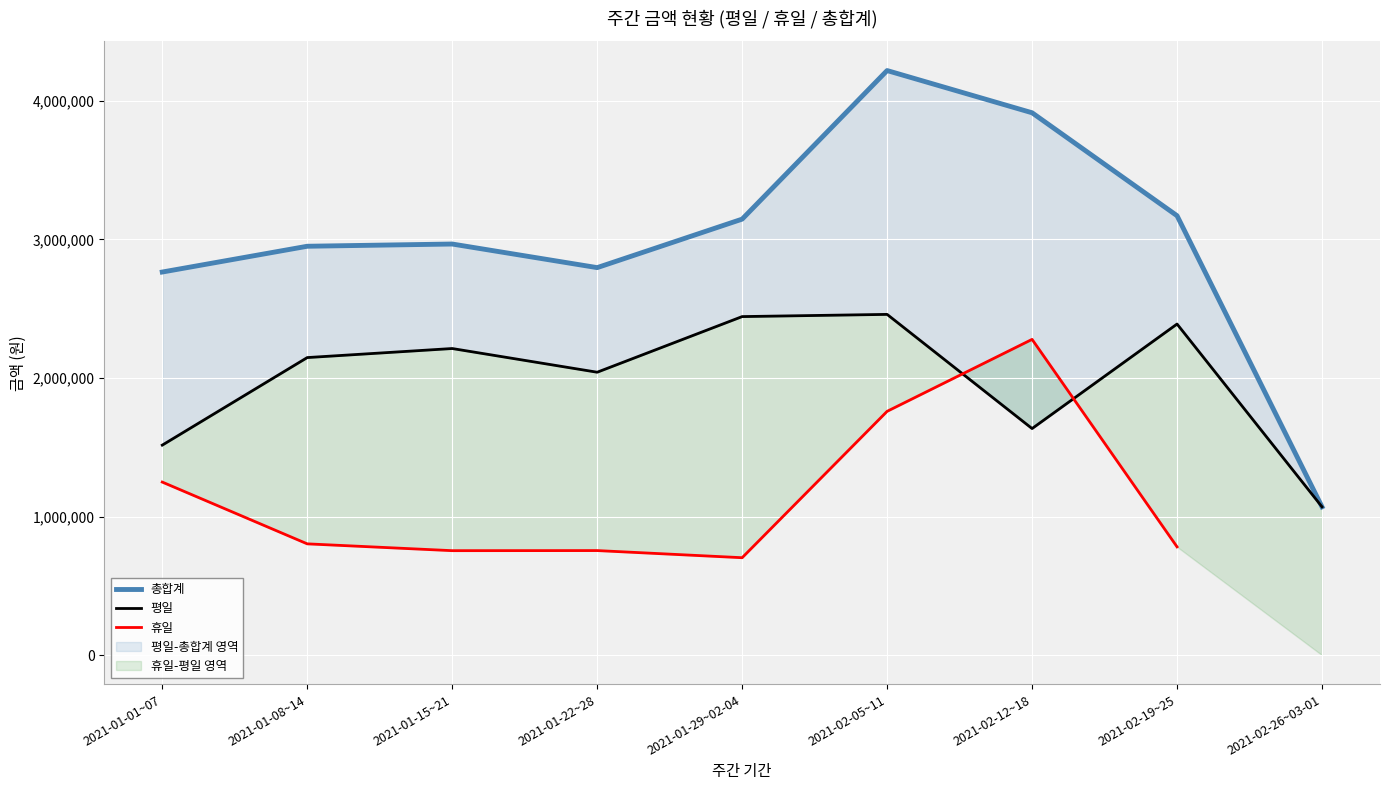

True or false: 휴일 and 총합계 intersect in this chart.

False